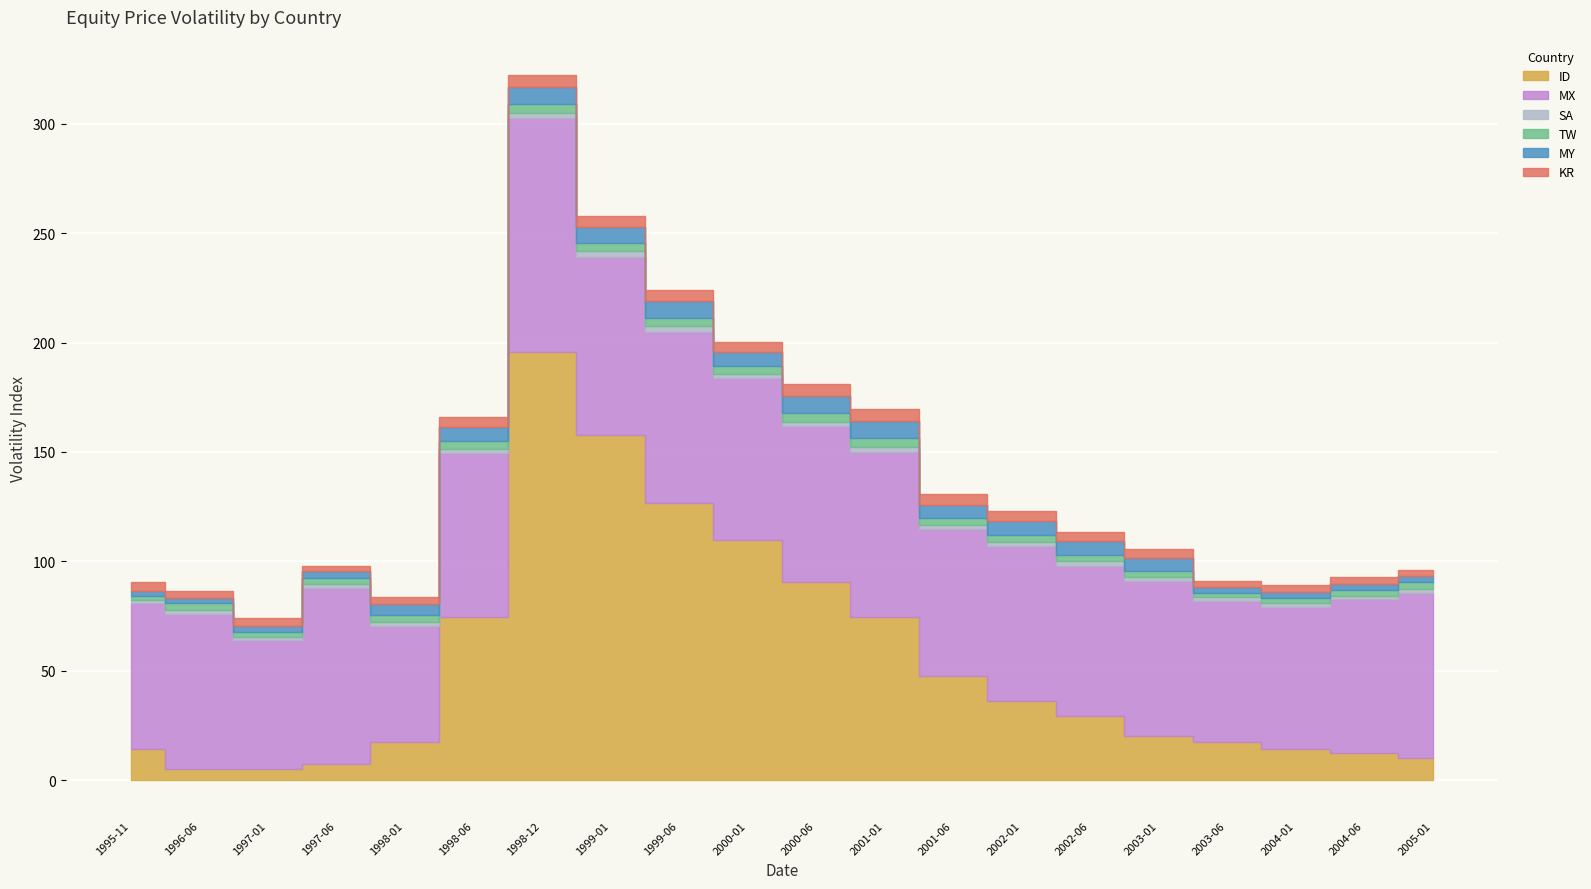

True or false: SA has a value of 2.6 at 1999-01.

True